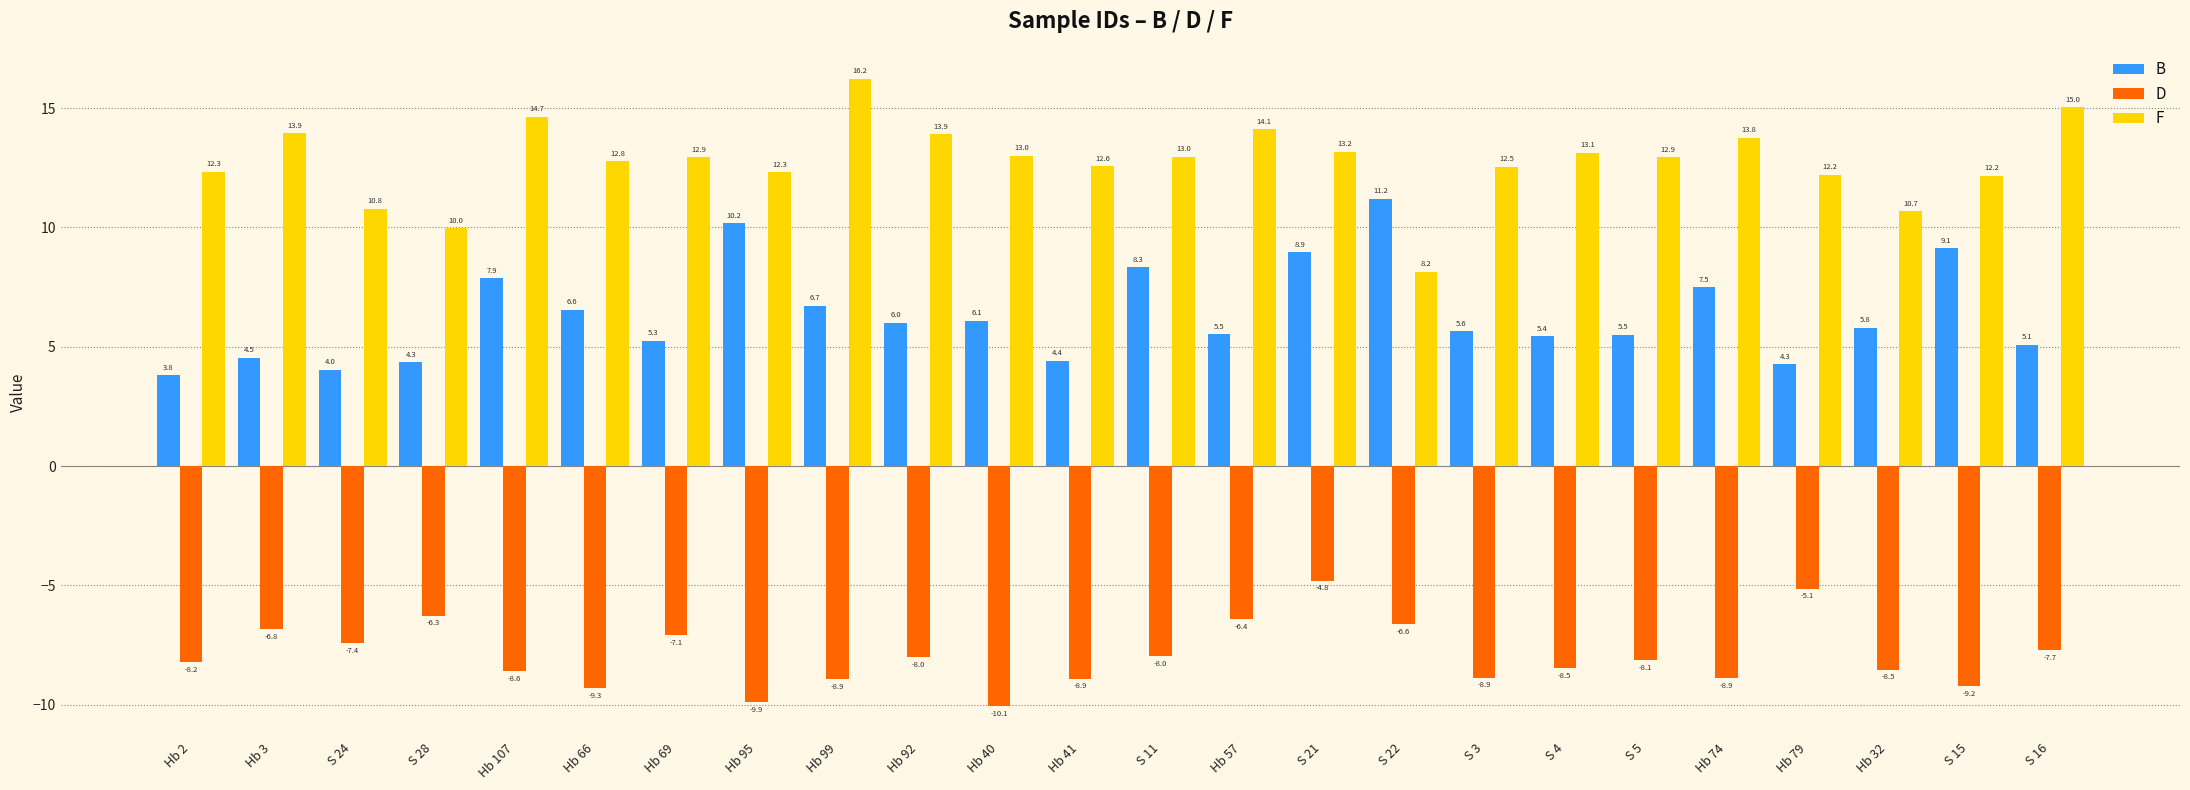

Which series has the largest range (max minus min)?

F